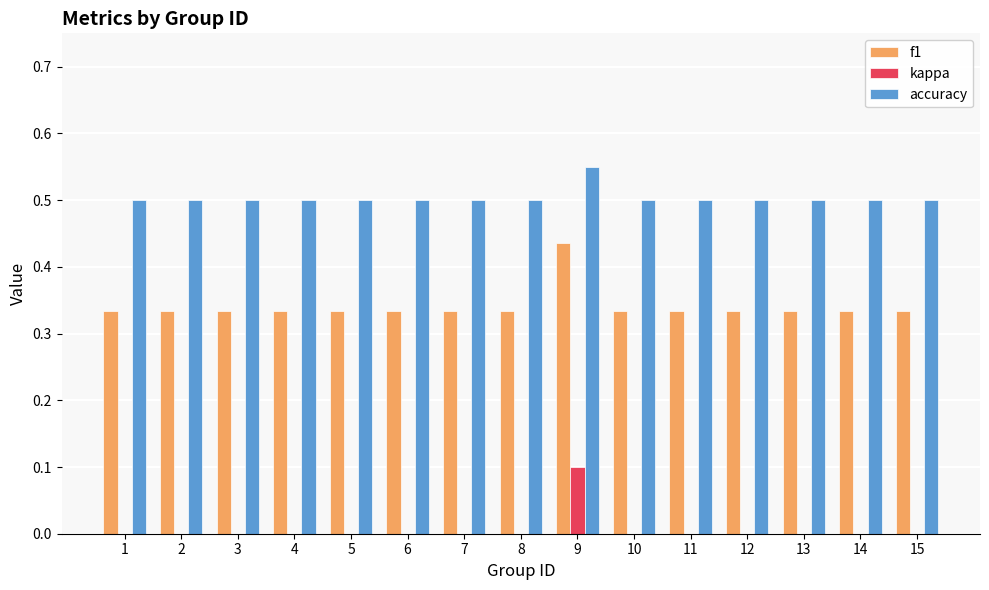

How many accuracy values are between 0 and 1?

15